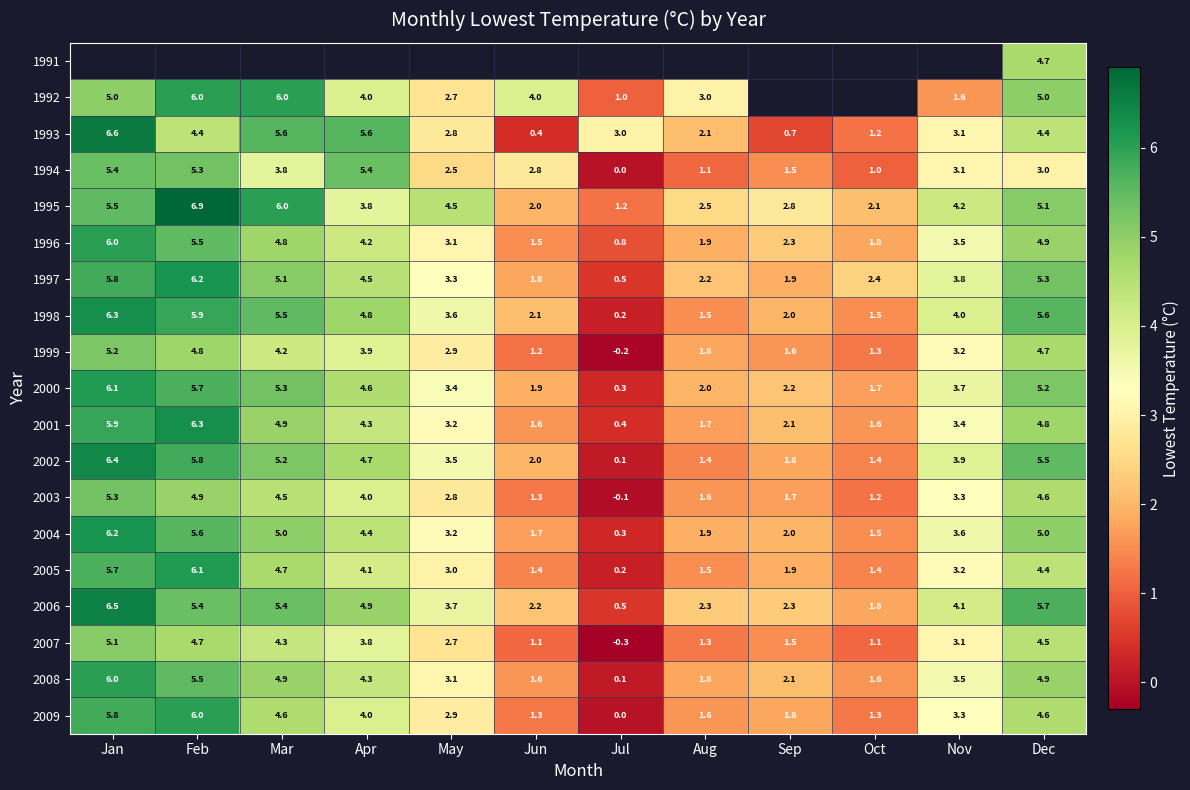

What is the approximate value of 2006 at Jul?

0.5